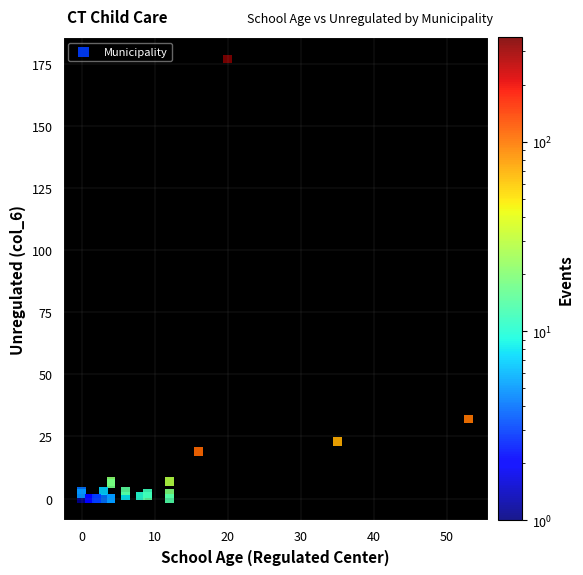

What Y value in the scatter plot is closest to 88?

32